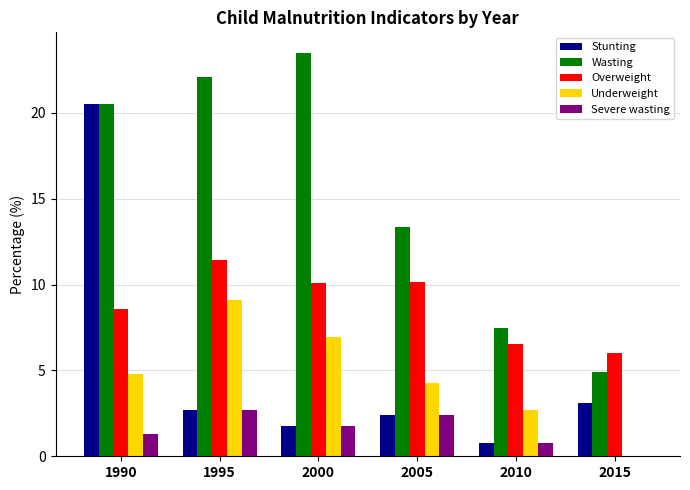

What are all the series names shown in the legend?

Stunting, Wasting, Overweight, Underweight, Severe wasting